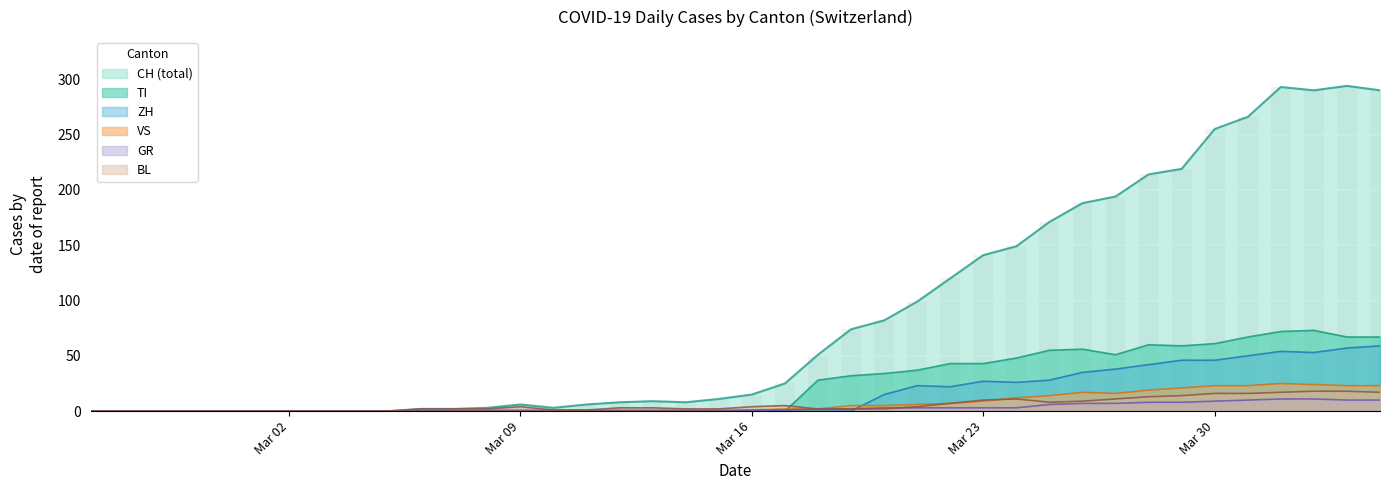

How many data points in CH are above 15?

19